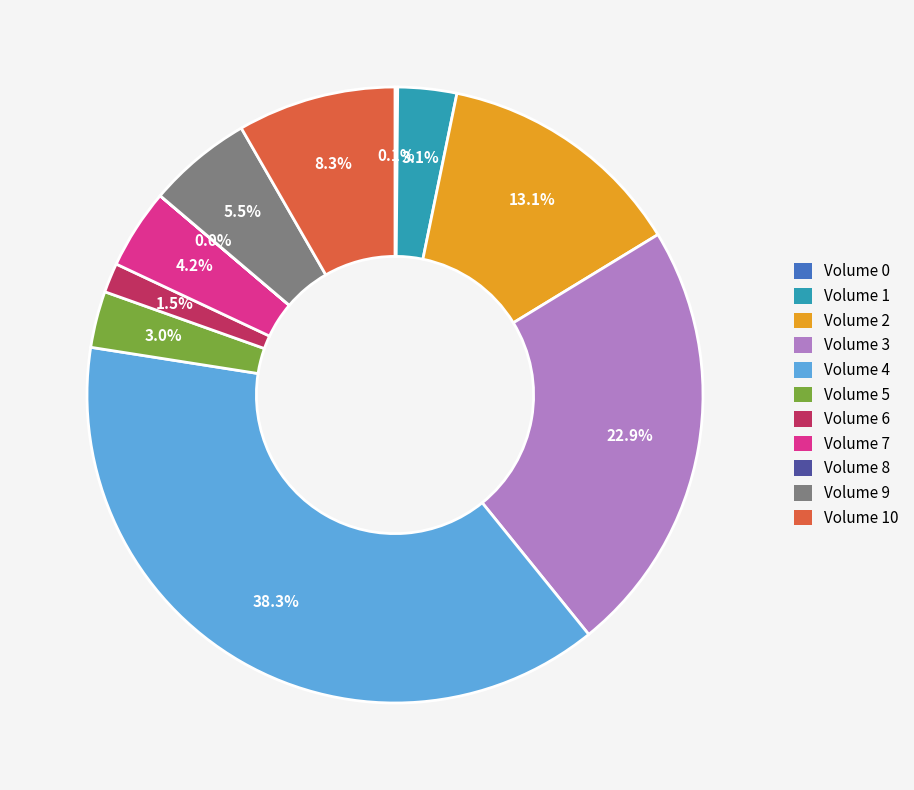

Is there any slice that represents more than half of the pie?

No